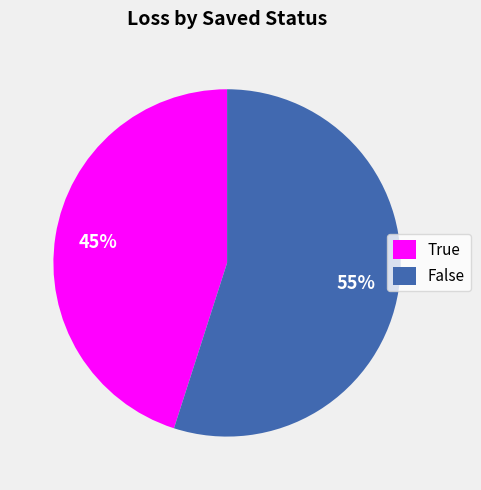

Rank the categories by value from lowest to highest.

True, False